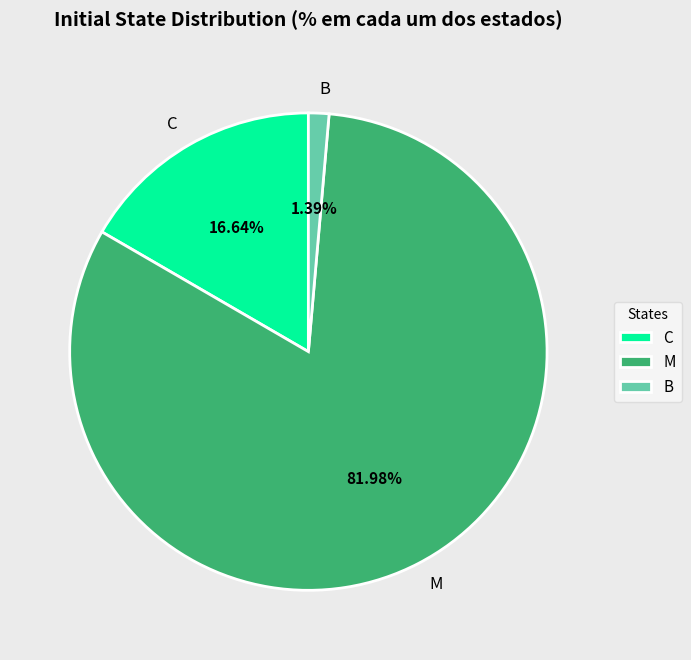

Count the number of slices in the pie.

3